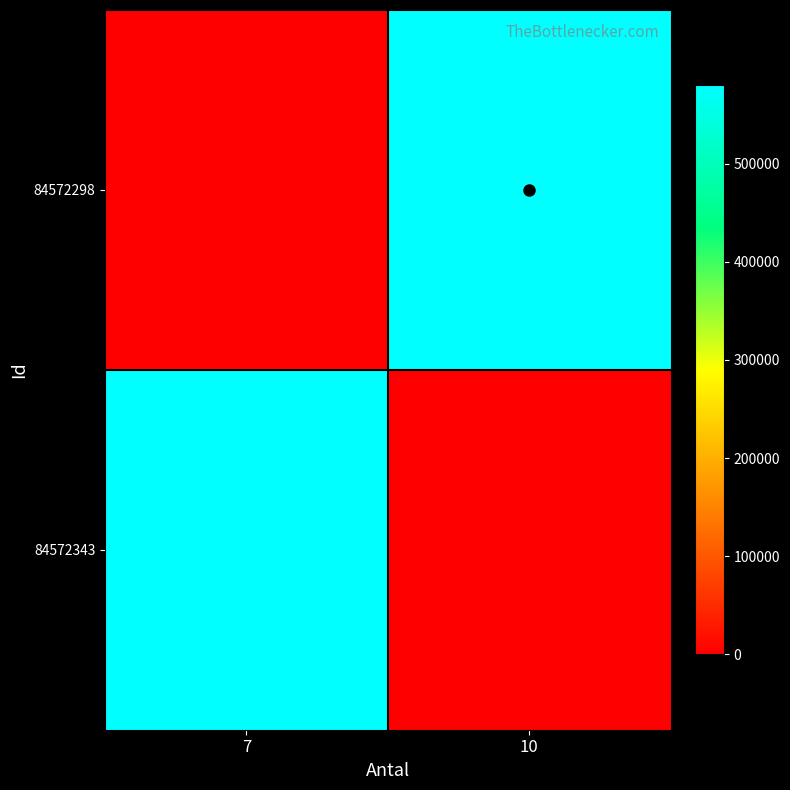

Reading left to right, what are all the values shown in this chart?

84572298: 7=0.0	10=579824.0
84572343: 7=579713.6	10=0.0